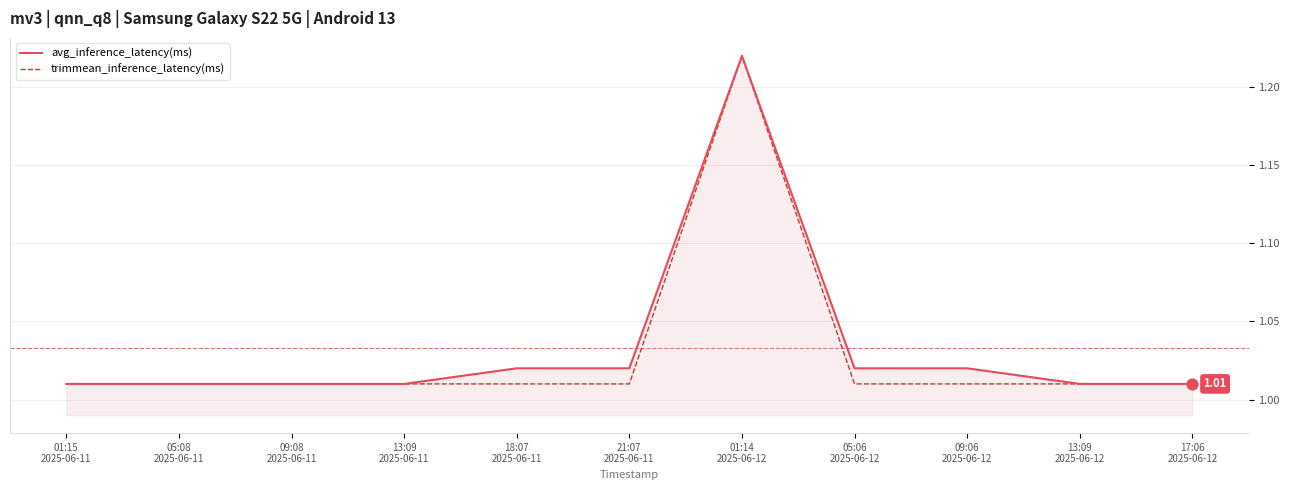

What is the total value across all series at 09:06
2025-06-12?

2.0